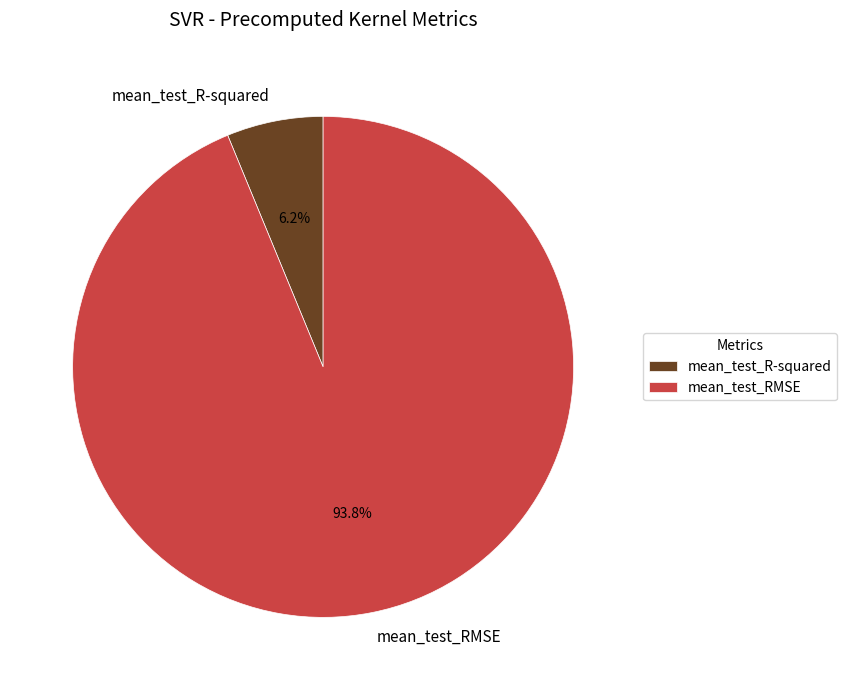

True or false: mean_test_R-squared accounts for 1% of the total.

False